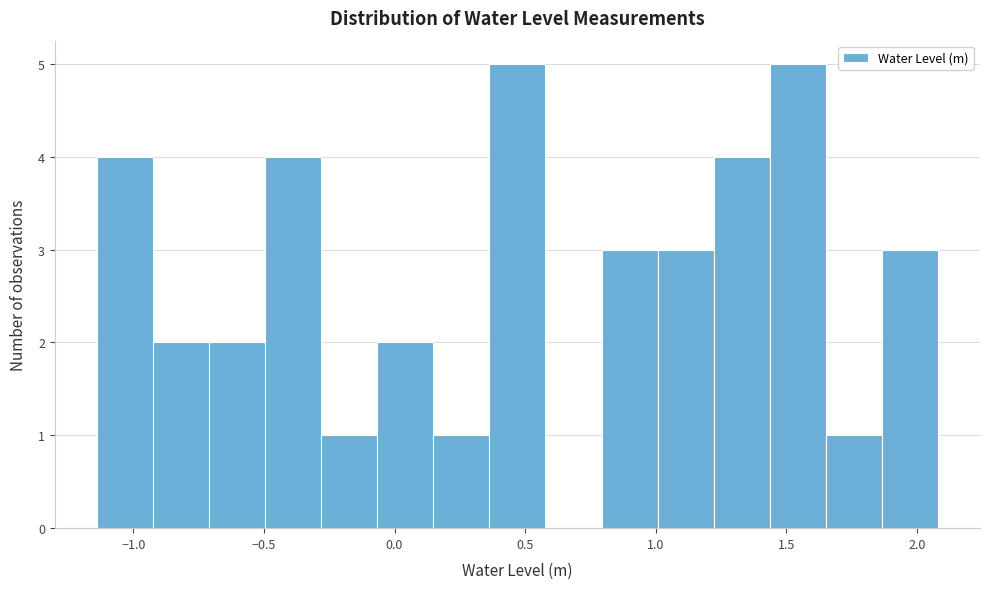

What is the height of the bar covering 1.45 to 1.65 on the x-axis? Neither the bar edges nor the heights are printed on the chart, so give them approximately, as read against the axes.

5